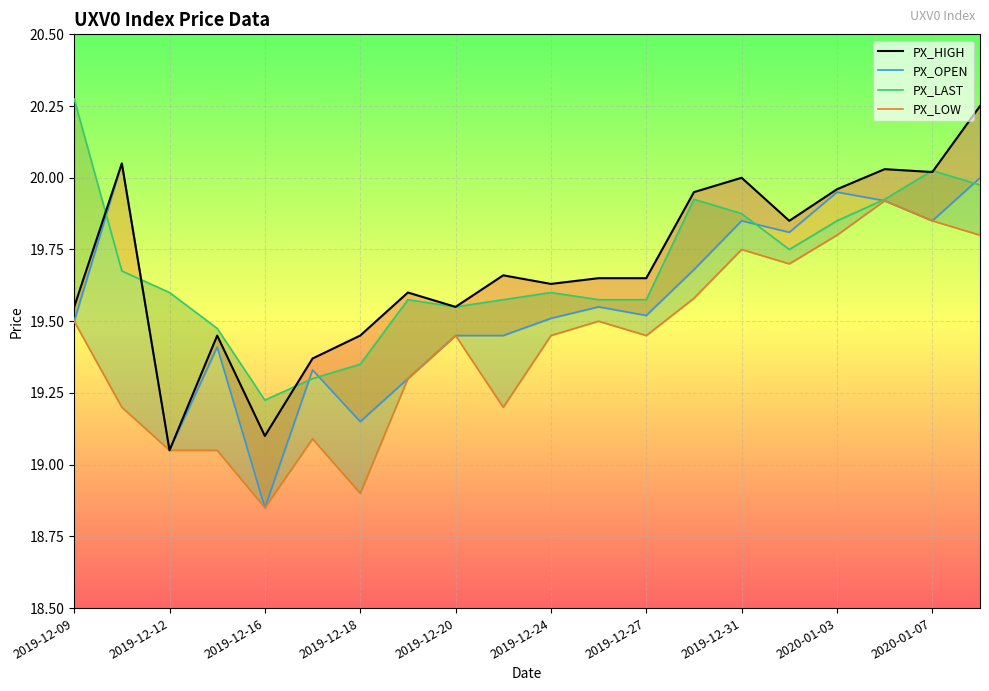

Between which two adjacent categories do PX_LAST and PX_OPEN first intersect?

2019-12-09 and 2019-12-12